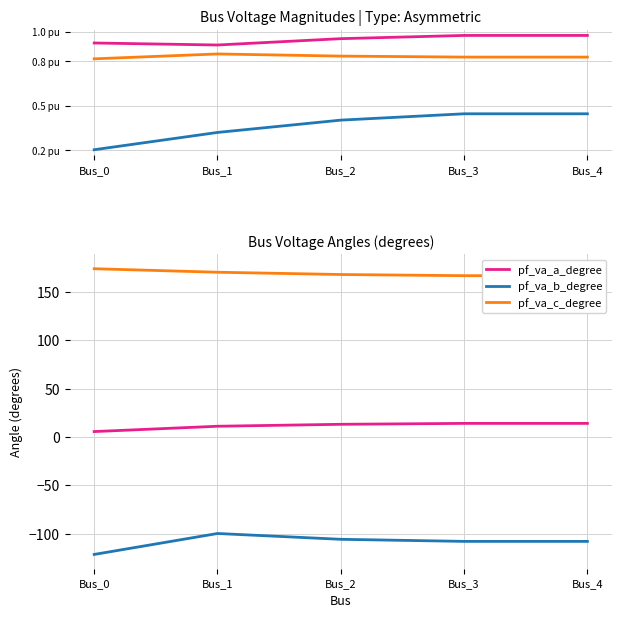

Does the chart display data point markers on the line(s)?

No